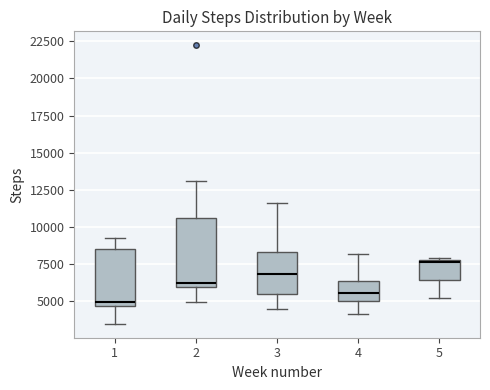

Comparing the boxes themselves (not the whiskers), which one is the tallest?

2